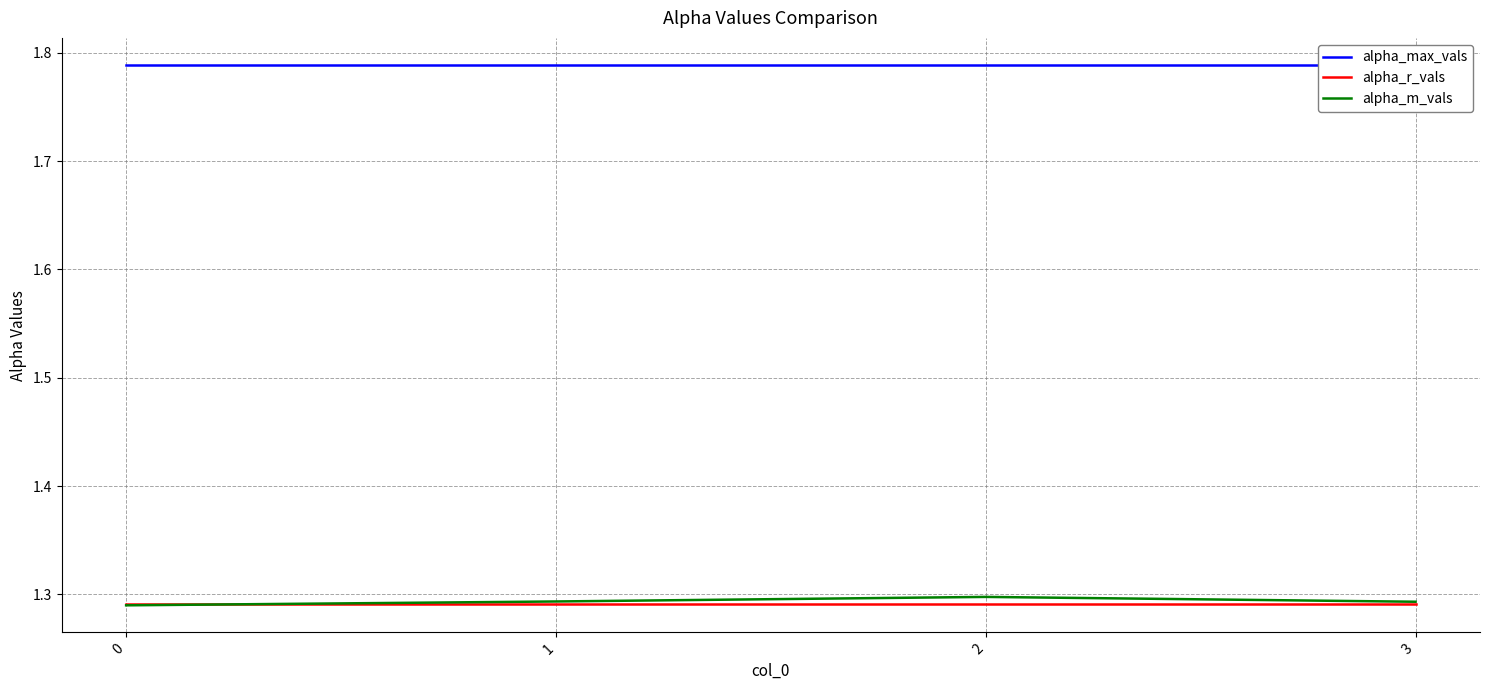

Which series ends up on top after the final intersection of alpha_m_vals and alpha_r_vals?

alpha_m_vals